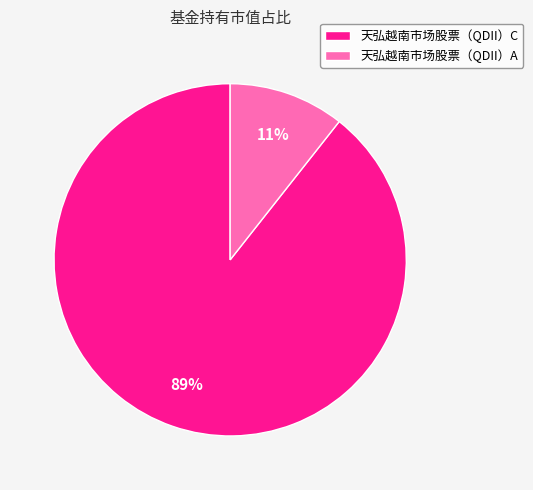

Which slice is the largest?

天弘越南市场股票（QDII）C